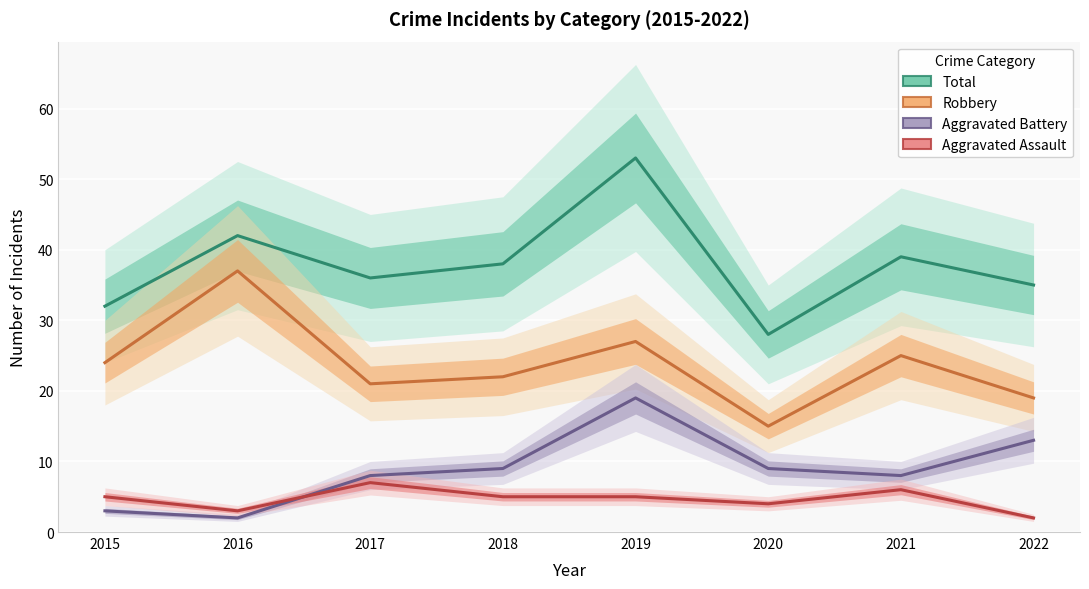

At which category is the sum across all series the highest?

2019